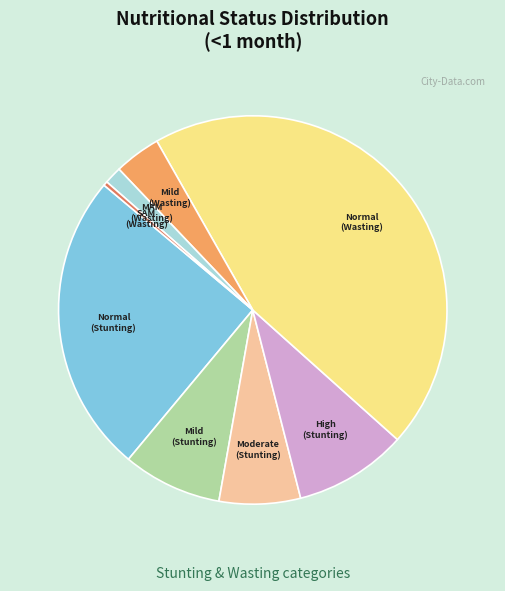

Does any single category account for the majority?

No